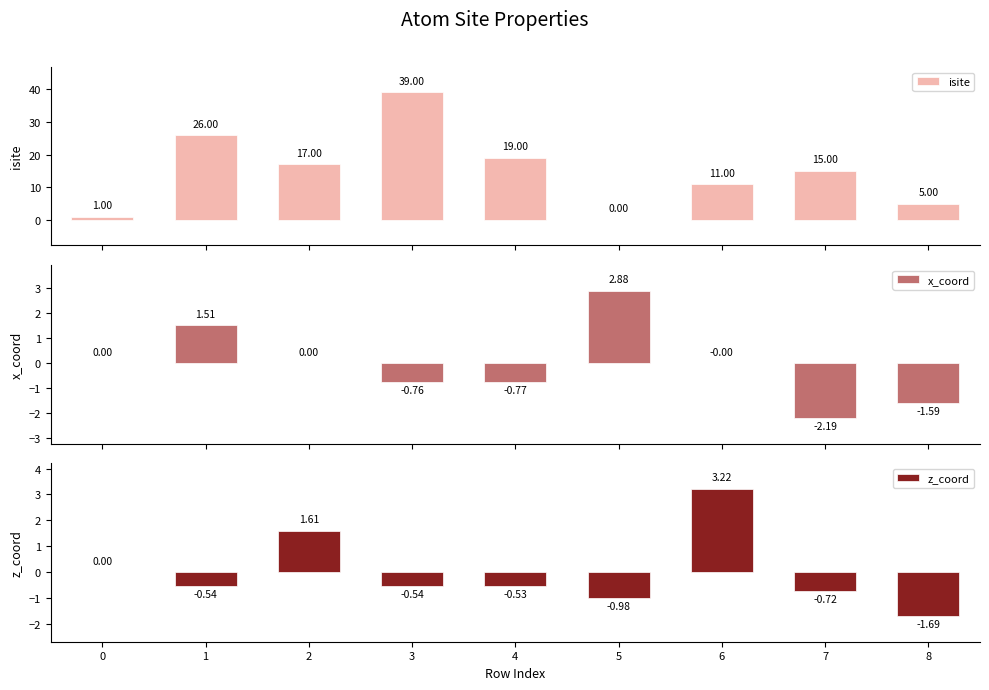

What is the sum of all z_coord values?

-0.2